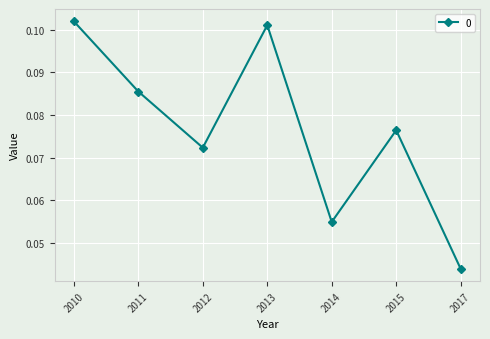

What is the sum of all values?

0.5